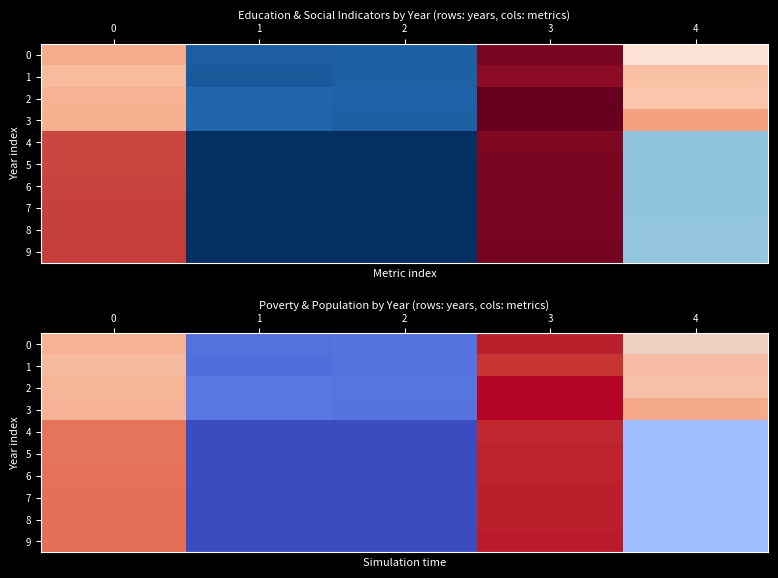

What is the maximum value shown in the chart?

881